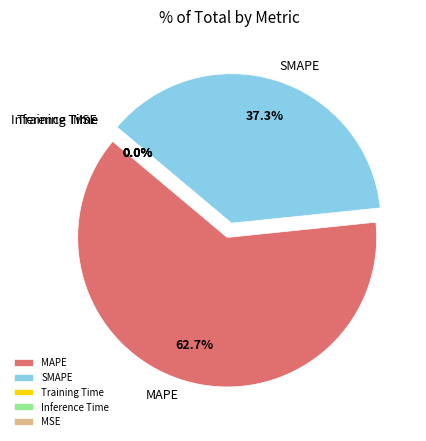

Count the number of slices in the pie.

5